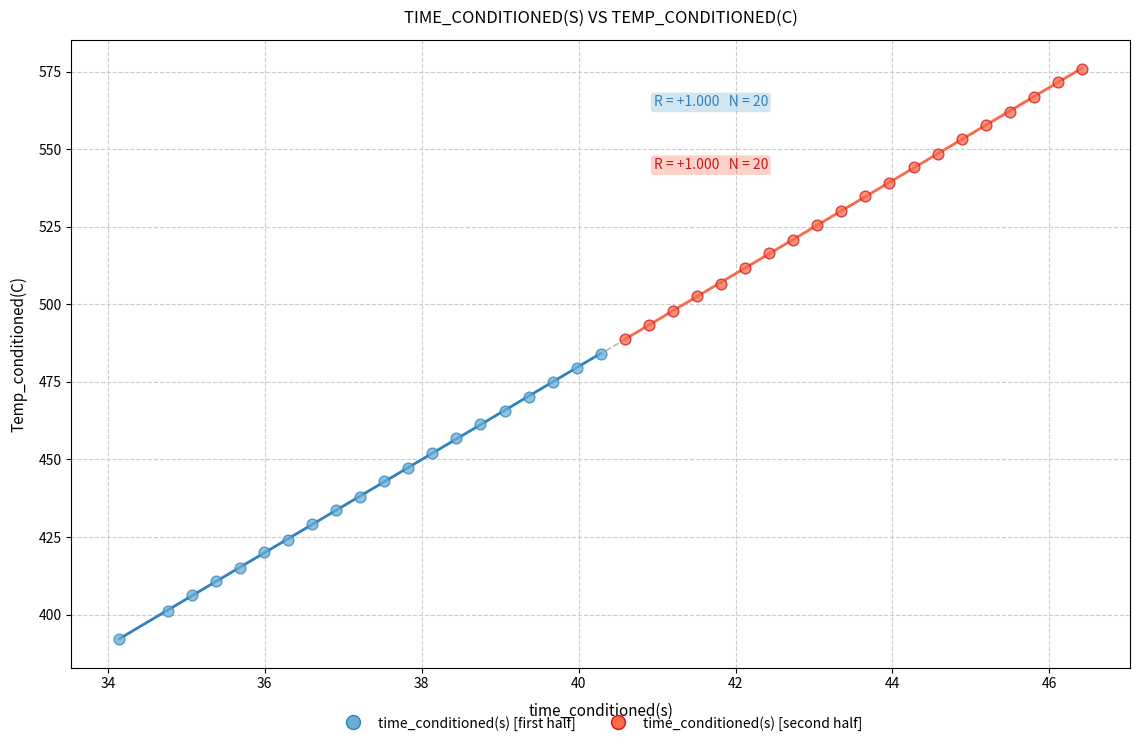

Which series has the widest spread of Y values?

time_conditioned(s) [first half]